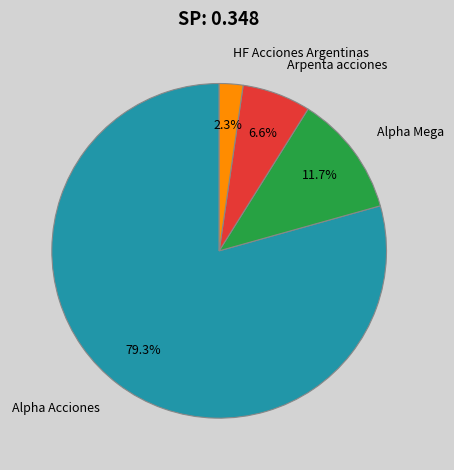

Rank the categories by value from highest to lowest.

Alpha Acciones, Alpha Mega, Arpenta acciones, HF Acciones Argentinas